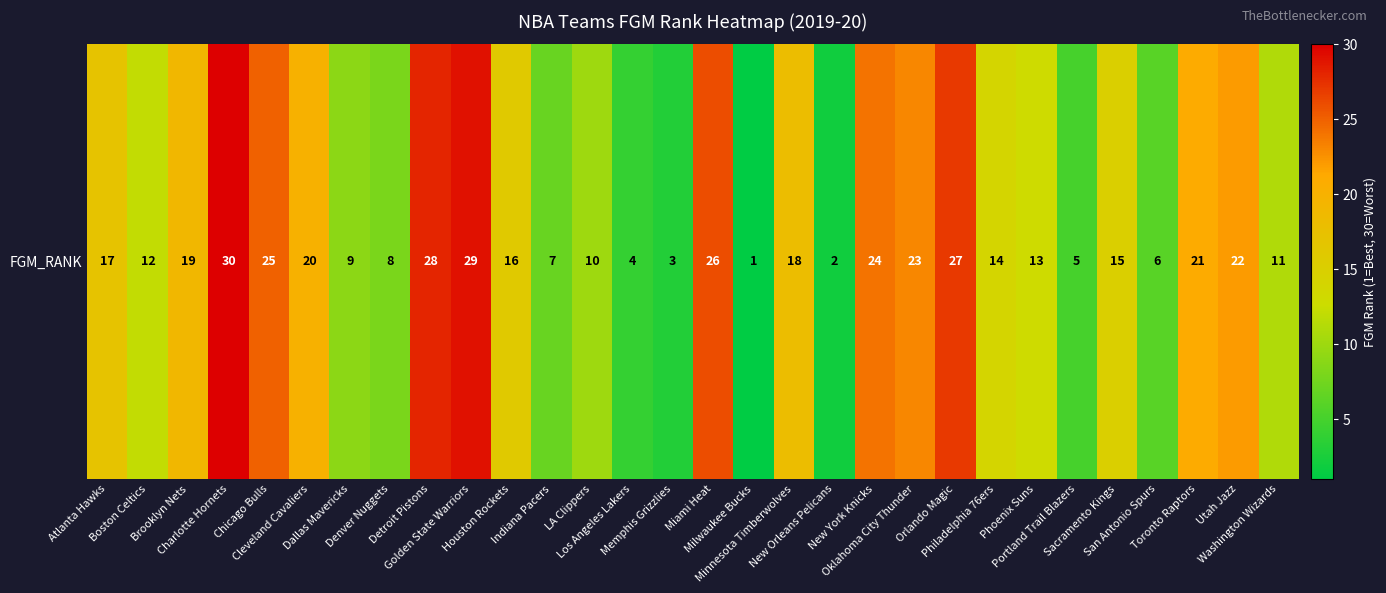

How many values exceed 16?

14